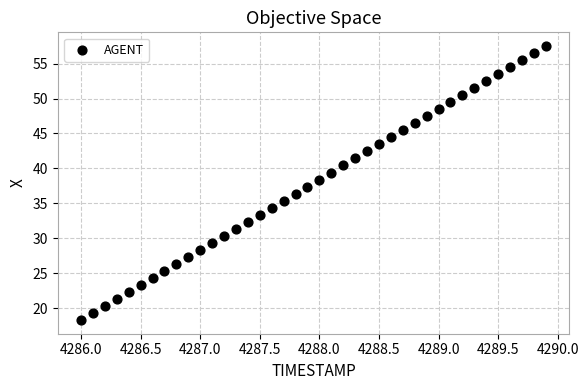

What is the range of Y values (max minus min)?

39.2